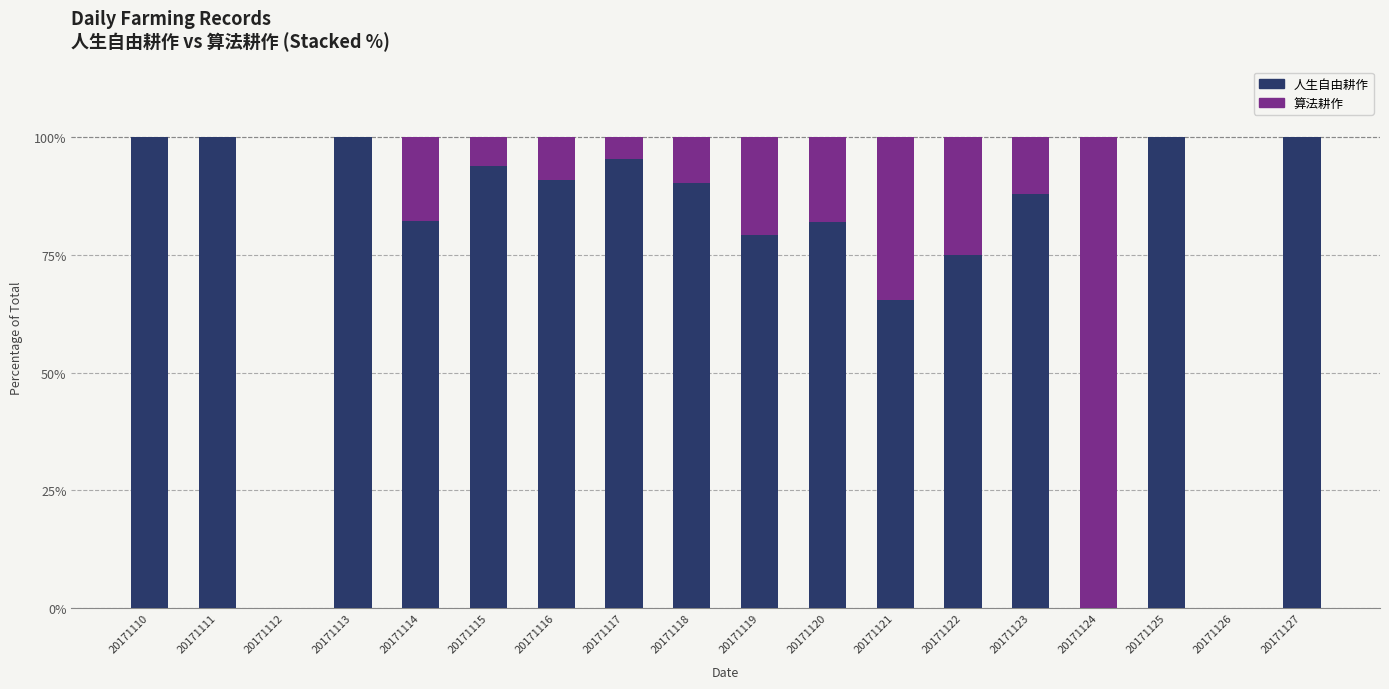

What is the maximum value for 人生自由耕作?

100.0